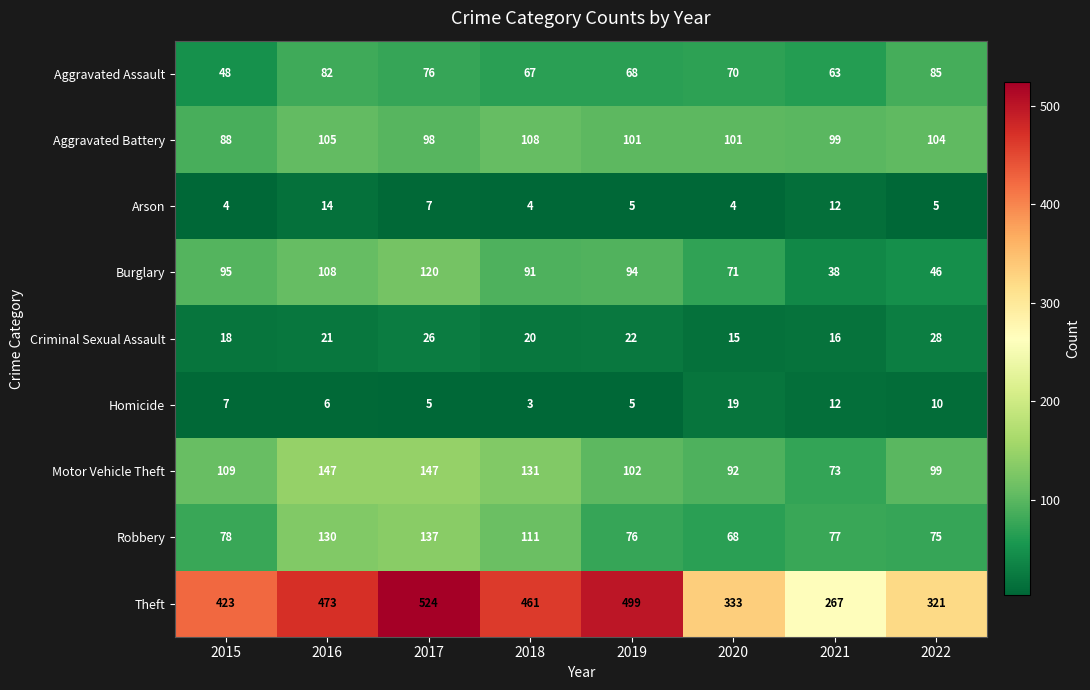

Count the number of categories in the chart.

8